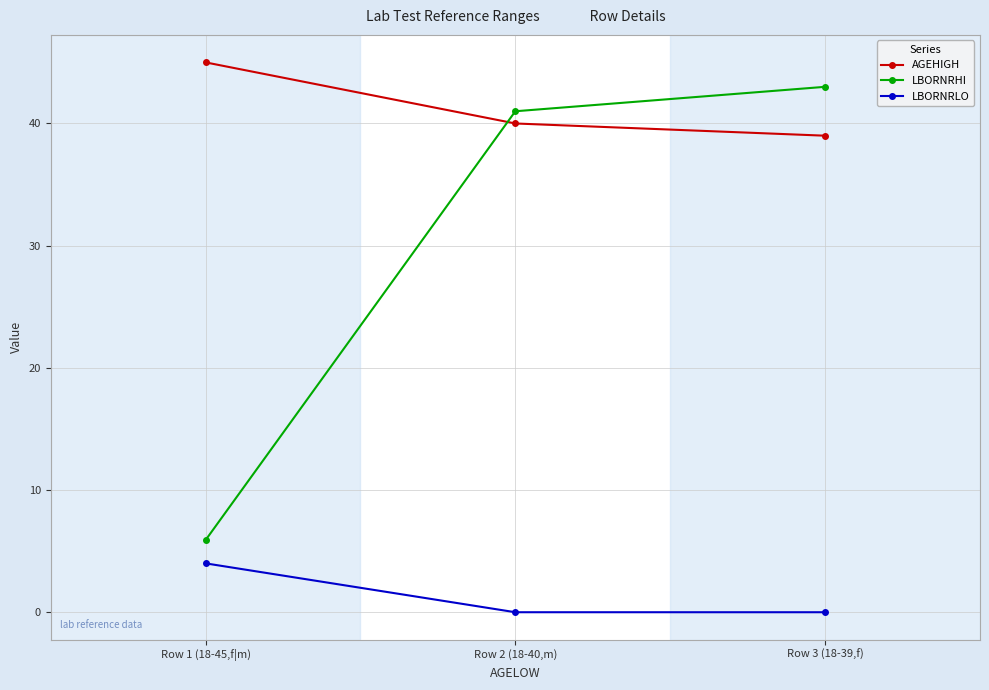

Rank the categories by AGEHIGH value from highest to lowest.

Row 1 (18-45,f|m), Row 2 (18-40,m), Row 3 (18-39,f)